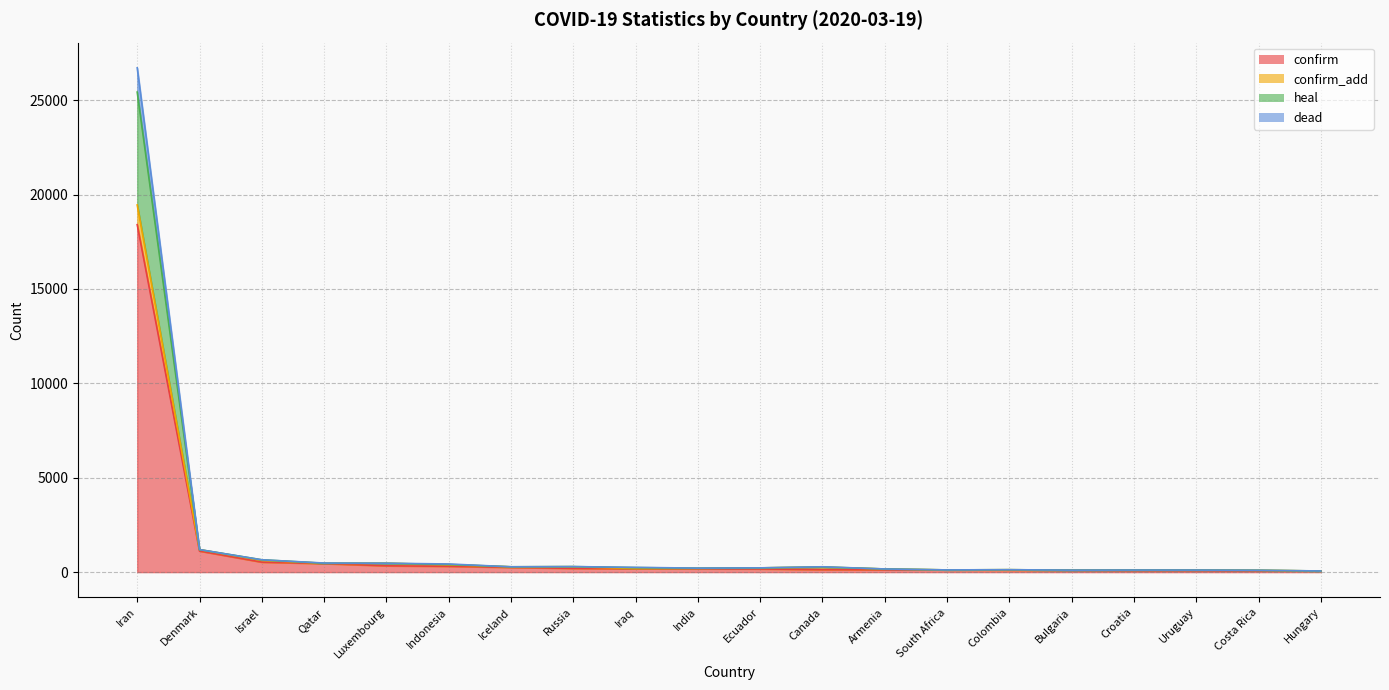

True or false: confirm_add and confirm intersect in this chart.

False